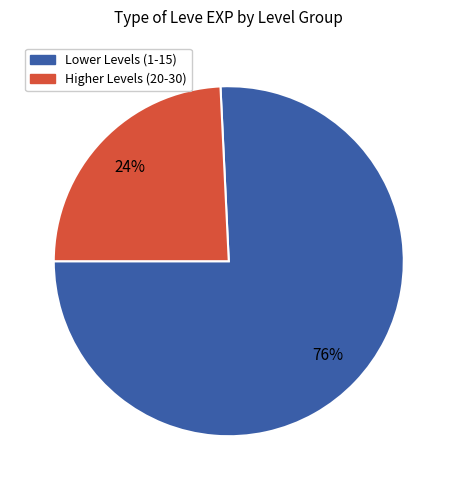

To the nearest percent, what is the average slice percentage?

50%